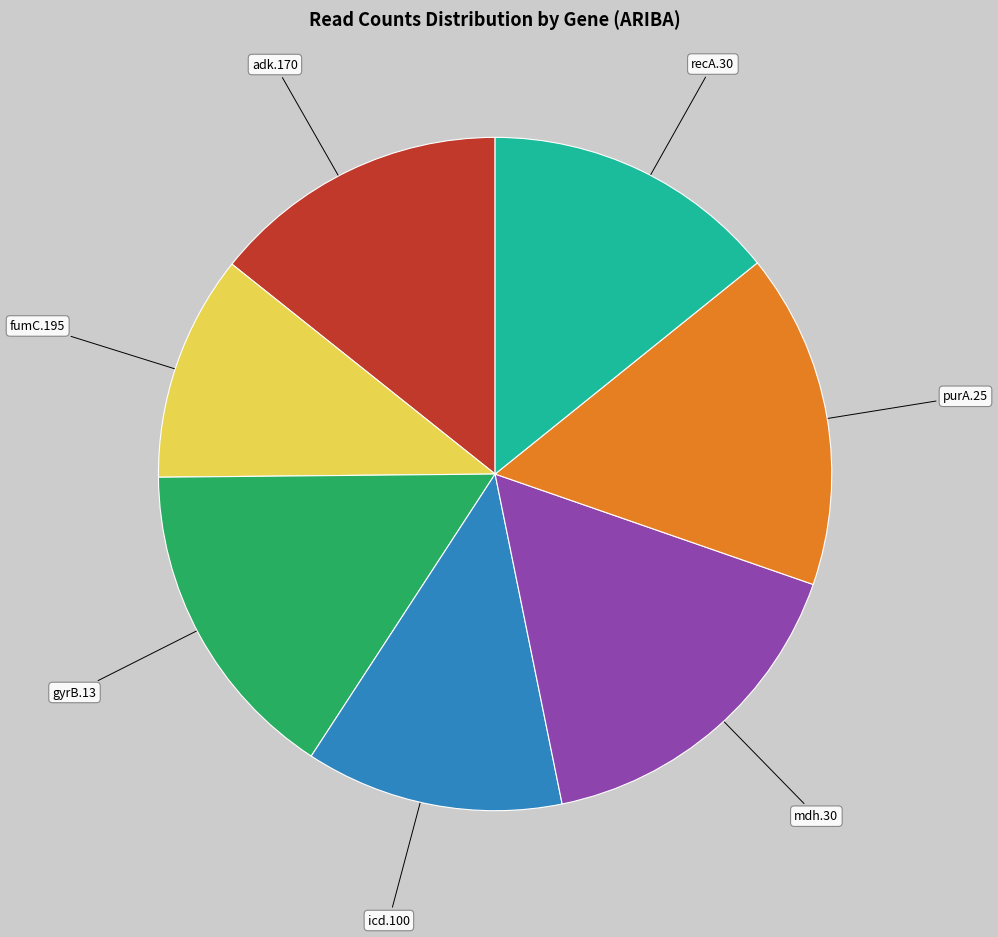

Combined, do purA.25 and gyrB.13 account for over 50%?

No